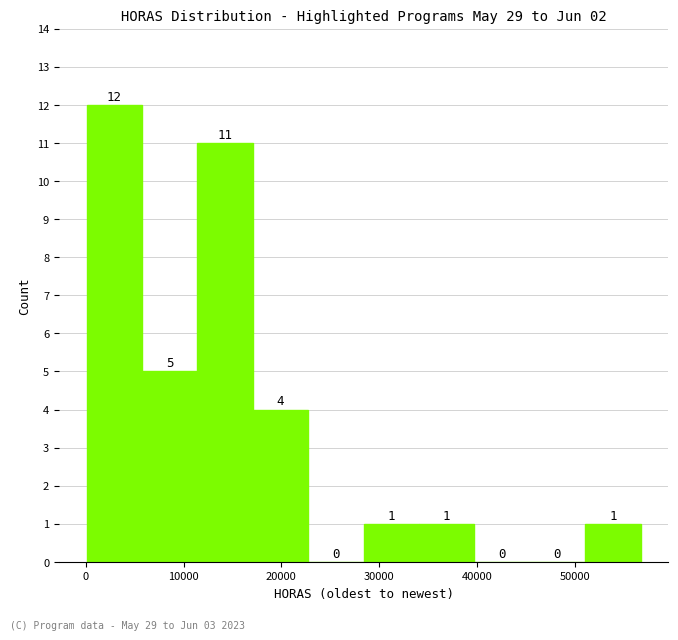

Reading left to right, list every bar in this chart as the range it spans on the x-axis followed by its height. The bar edges are not printed on the chart, so give them approximately, as read against the axis.

0 to 6000: 12
6000 to 11000: 5
11000 to 17000: 11
17000 to 23000: 4
23000 to 28000: 0
28000 to 34000: 1
34000 to 40000: 1
40000 to 45000: 0
45000 to 51000: 0
51000 to 57000: 1